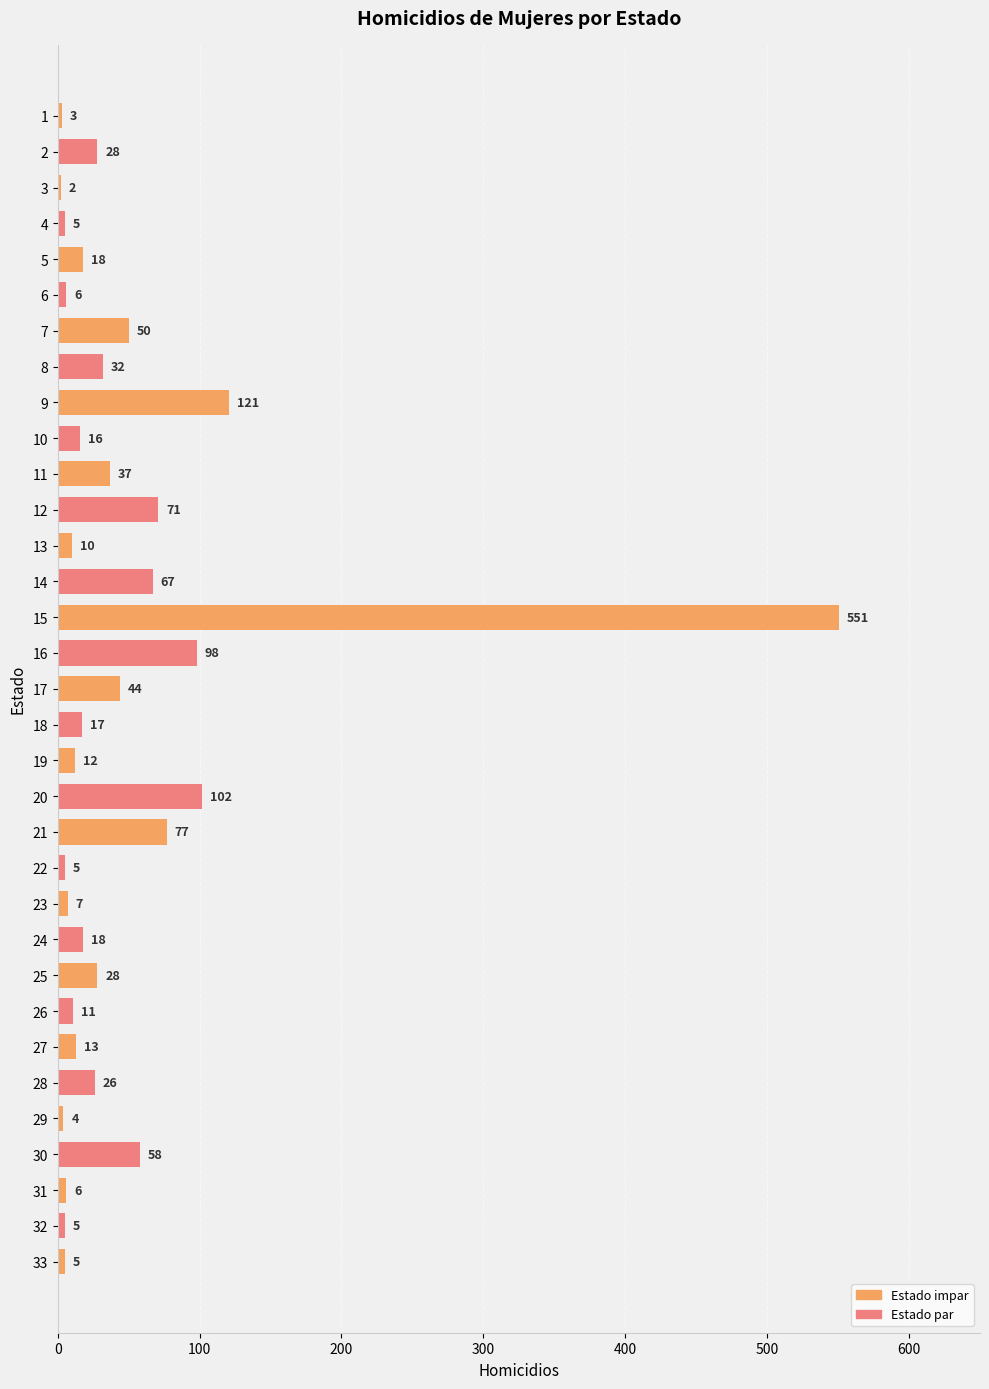

How many data points does each series have?

33